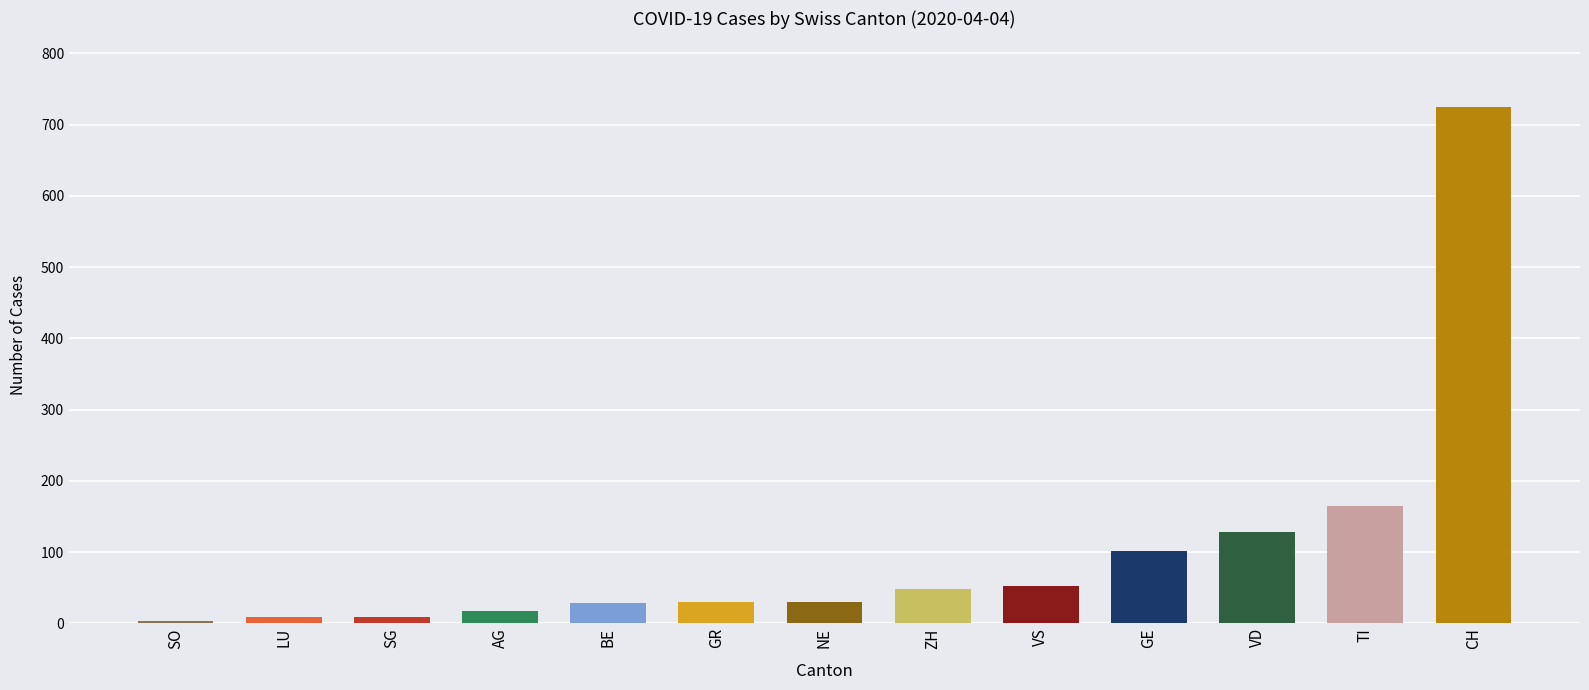

What is the label of the 5th bar from the right?

VS